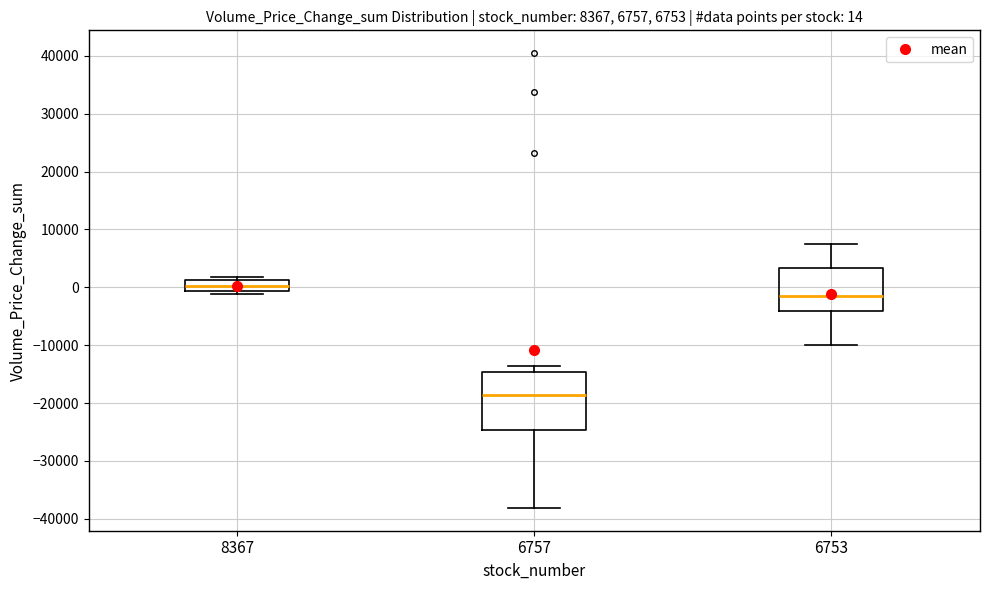

Which box's median line is the highest?

8367